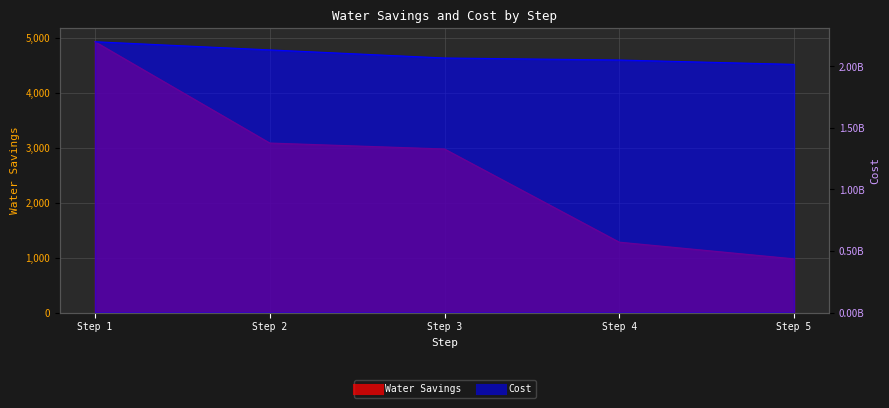

Reading left to right, extract all data points from this chart.

Water Savings: 4926.6	3083.7	2975.7	1280.6	977.3
Cost: 2200038320.0	2133782900.0	2068081880.0	2051590020.0	2016137680.0